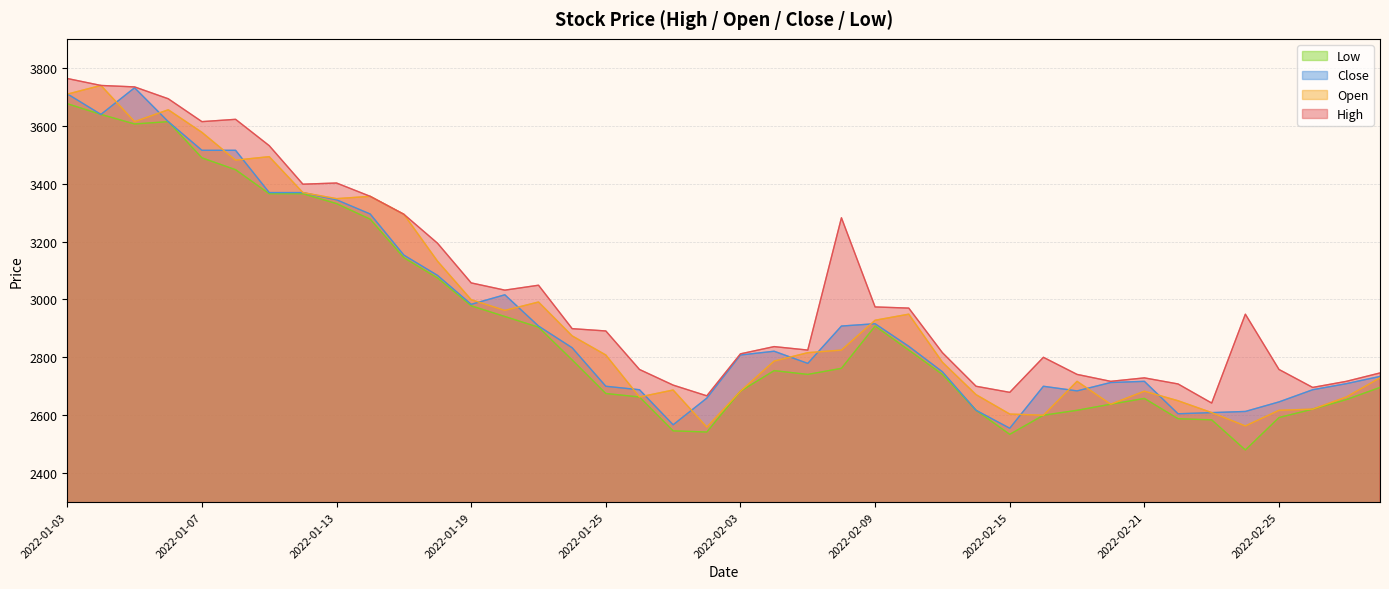

At which category is the sum across all series the highest?

2022-01-03